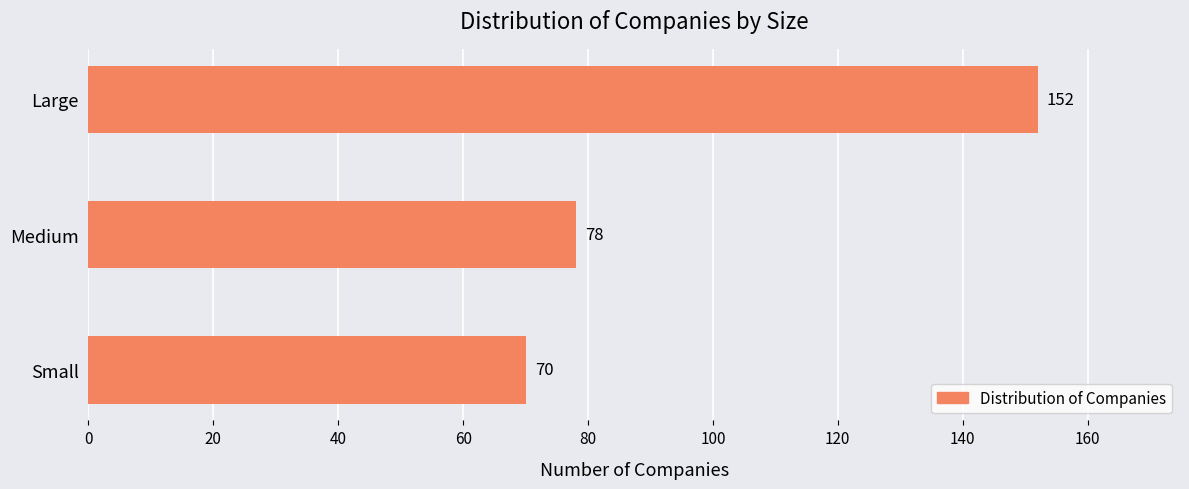

True or false: the data shows 130 at Medium.

False